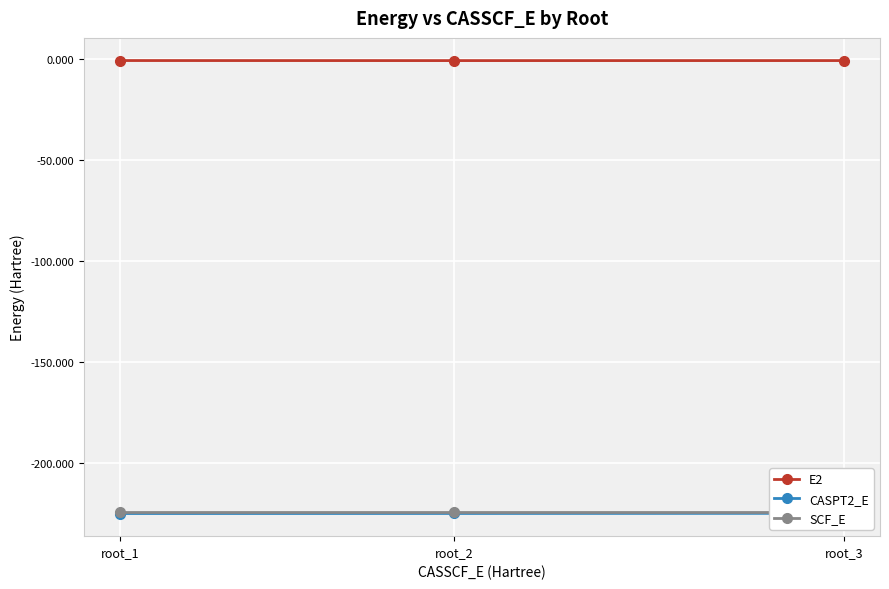

At which category is the sum across all series the highest?

root_3